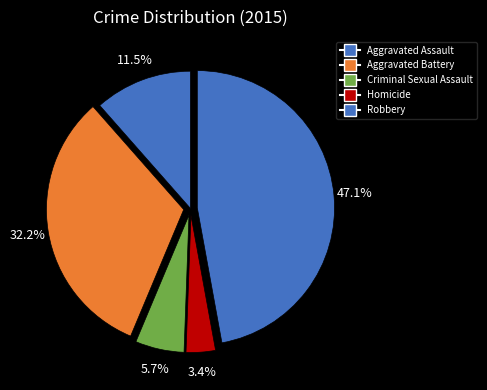

Combined, what portion of the pie is Aggravated Battery and Criminal Sexual Assault?

37.9%